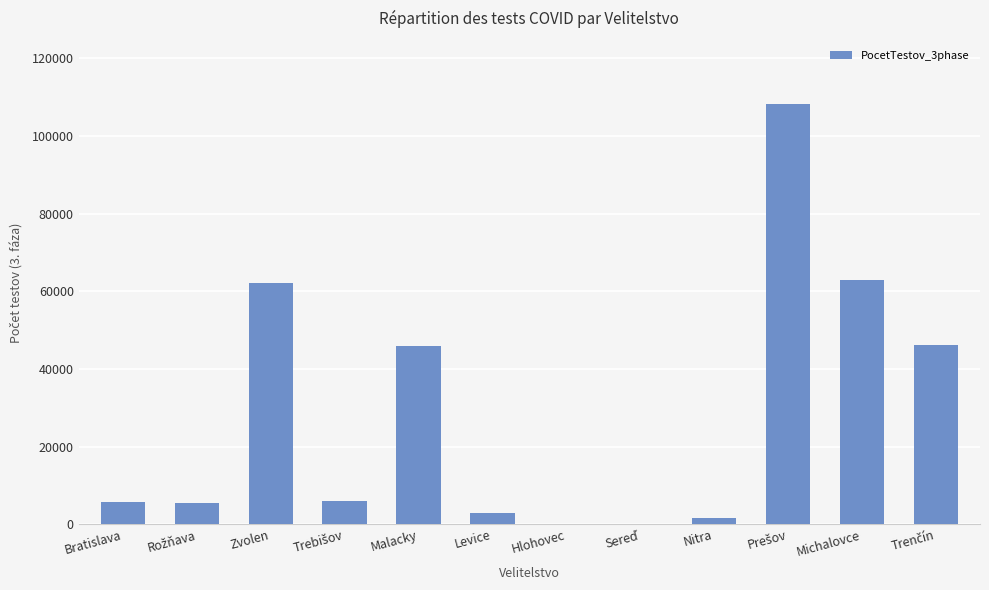

How many data points does each series have?

12